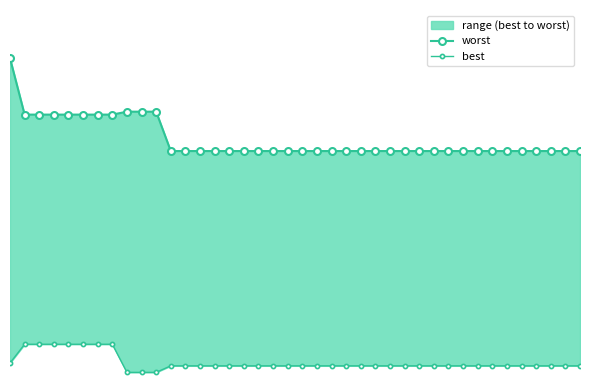

True or false: best and worst intersect in this chart.

False